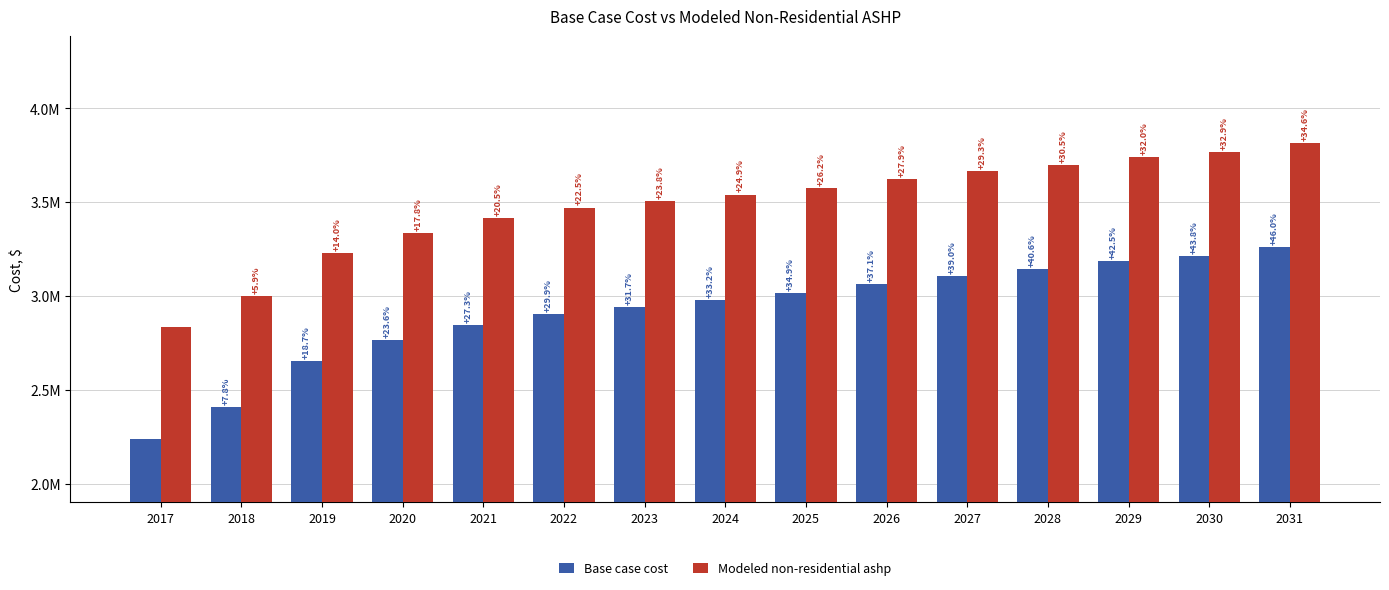

What is the difference between the second highest and second lowest values in the Modeled non-residential ashp series?

767012.2